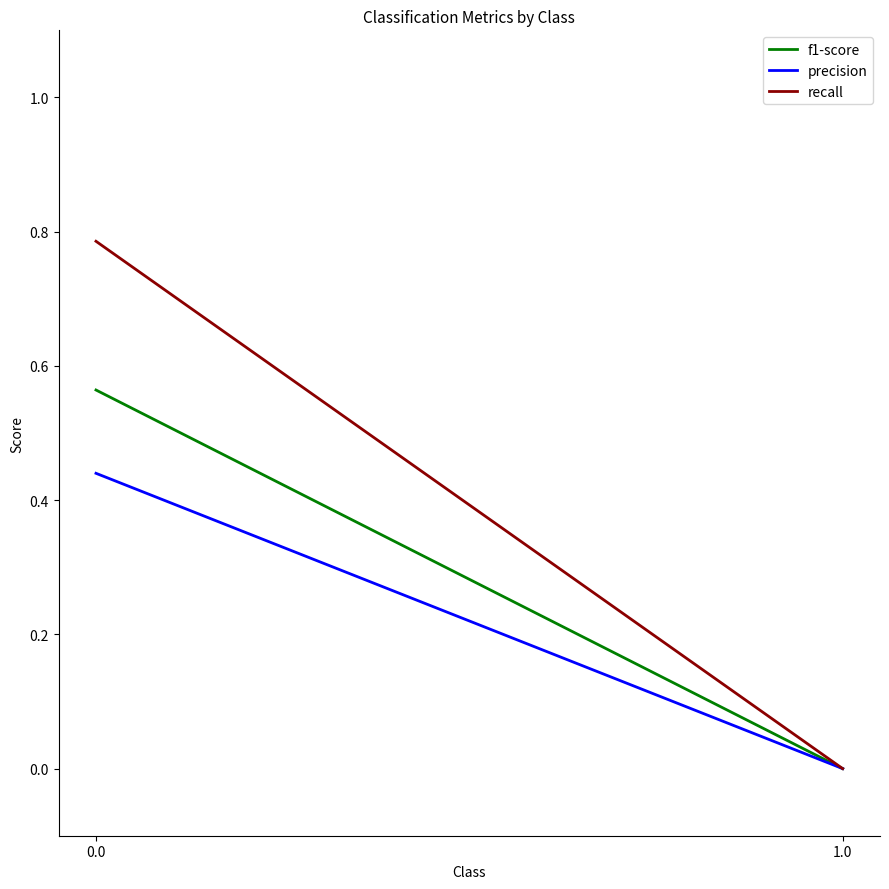

Which series has the widest spread of values?

recall